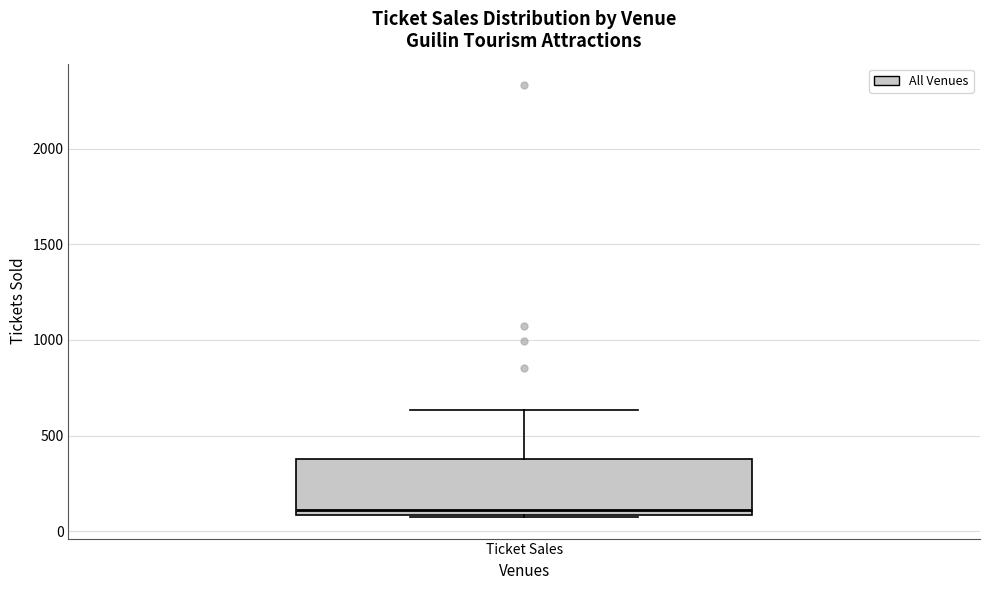

Read this box plot against the y-axis: the position of the median line, the range covered by the box, and the ends of both whiskers. The values are not printed on the chart, so give them approximately, as read against the axis.

median 100 (just above the box's lower edge), box 100 to 400, whiskers 50 to 650